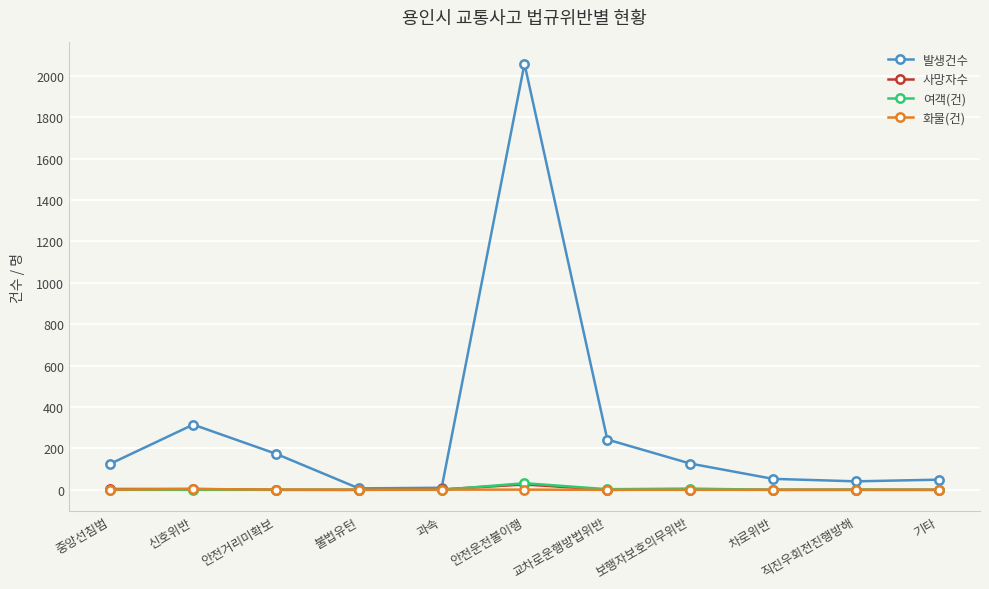

What is the difference between the maximum and minimum values in the 여객(건) series?

32